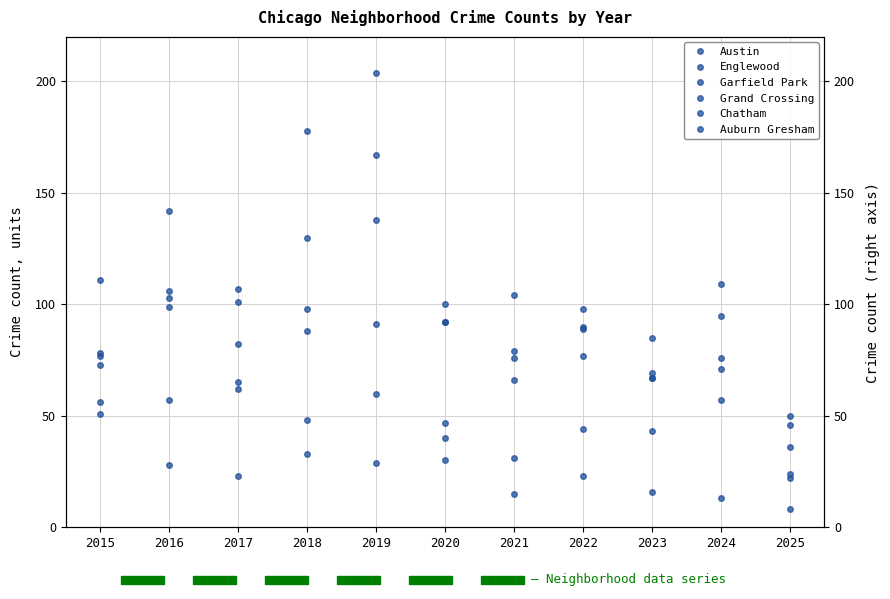

Is the value of Auburn Gresham at 2015 greater than the value of Austin at 2017?

No